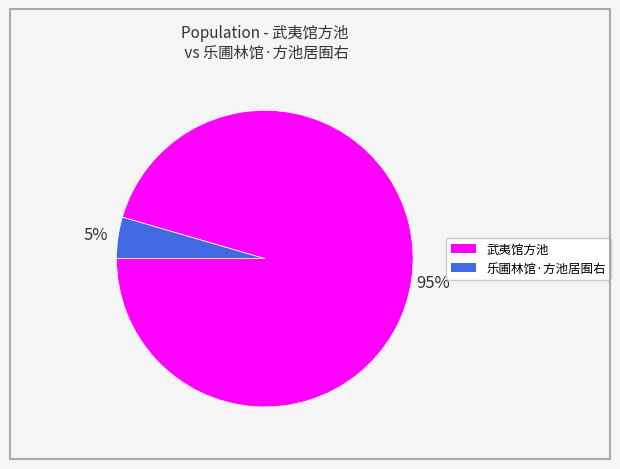

To the nearest percent, what is the average slice percentage?

50%